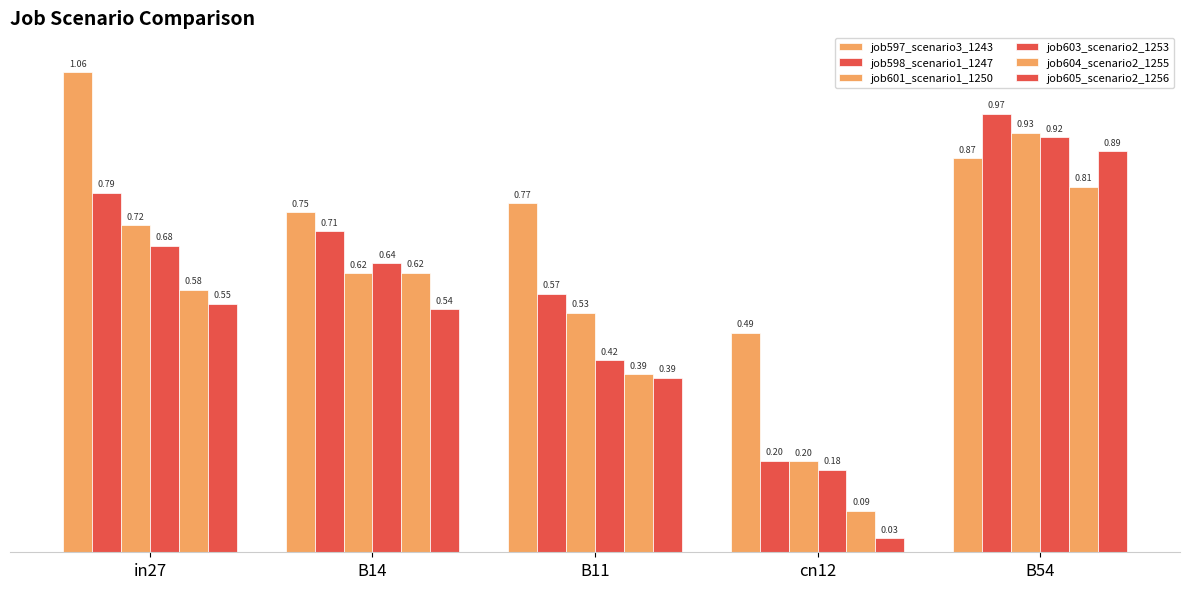

Count the number of data series in this chart.

6